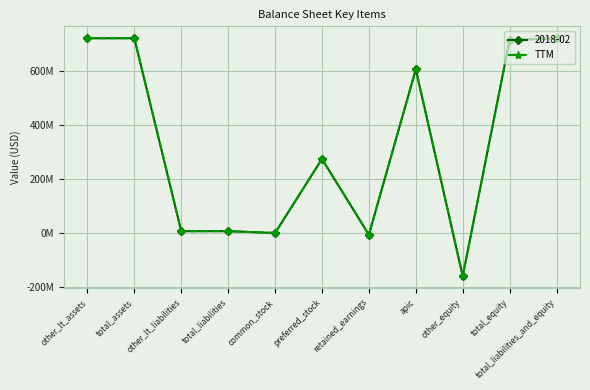

Does the chart have visible grid lines?

Yes